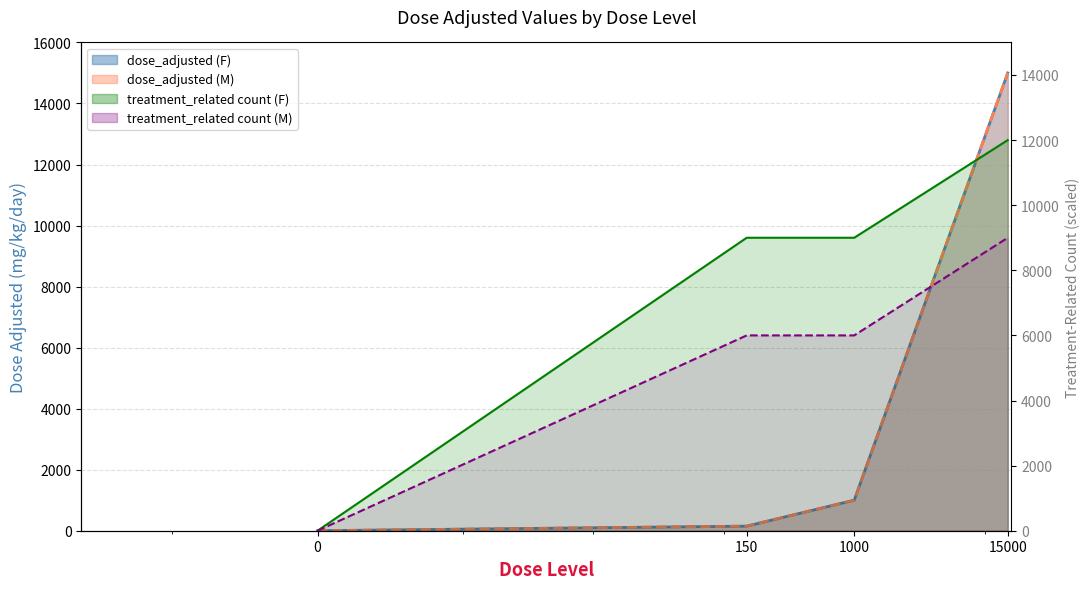

How many positive values does the treatment_related count (M) series have?

3